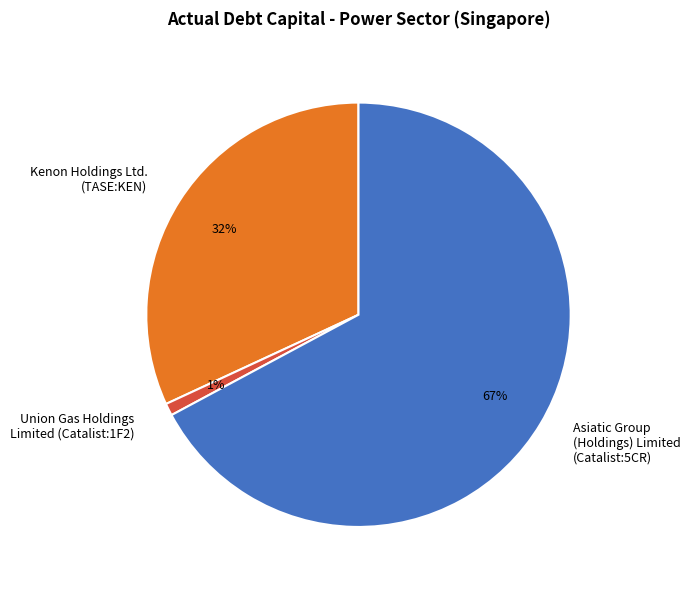

Rank the categories by value from lowest to highest.

Union Gas Holdings Limited (Catalist:1F2), Kenon Holdings Ltd. (TASE:KEN), Asiatic Group (Holdings) Limited (Catalist:5CR)